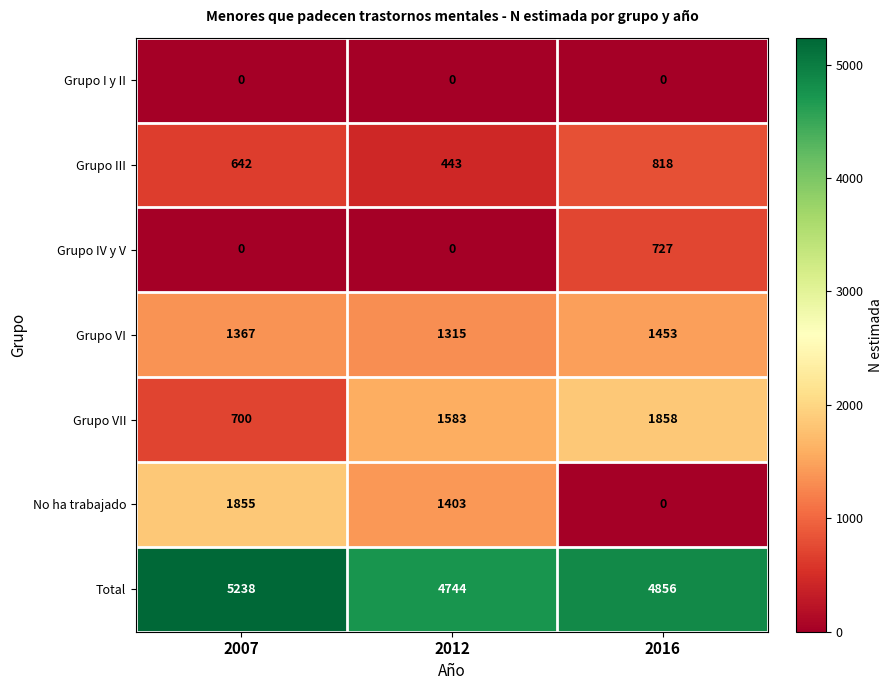

Which series has the largest total across all categories?

Total